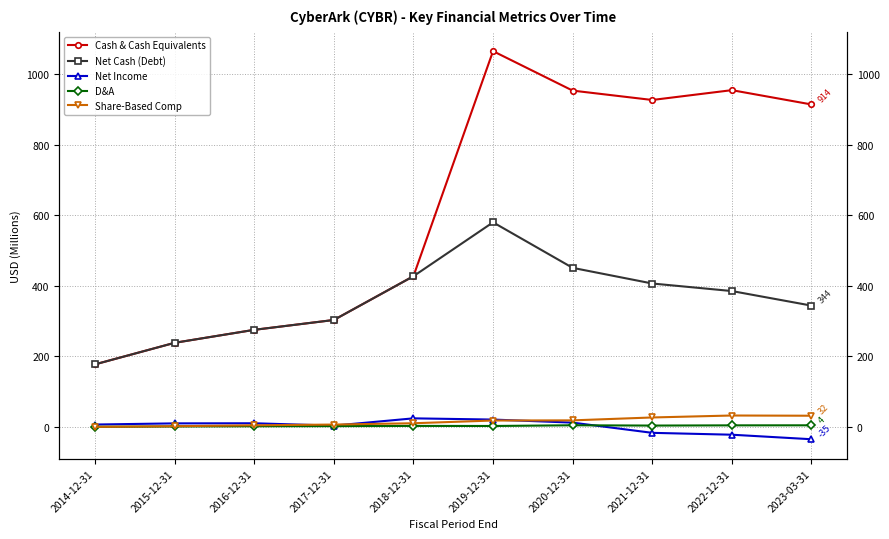

True or false: Net Income has more than 2 points higher than both neighbors.

False